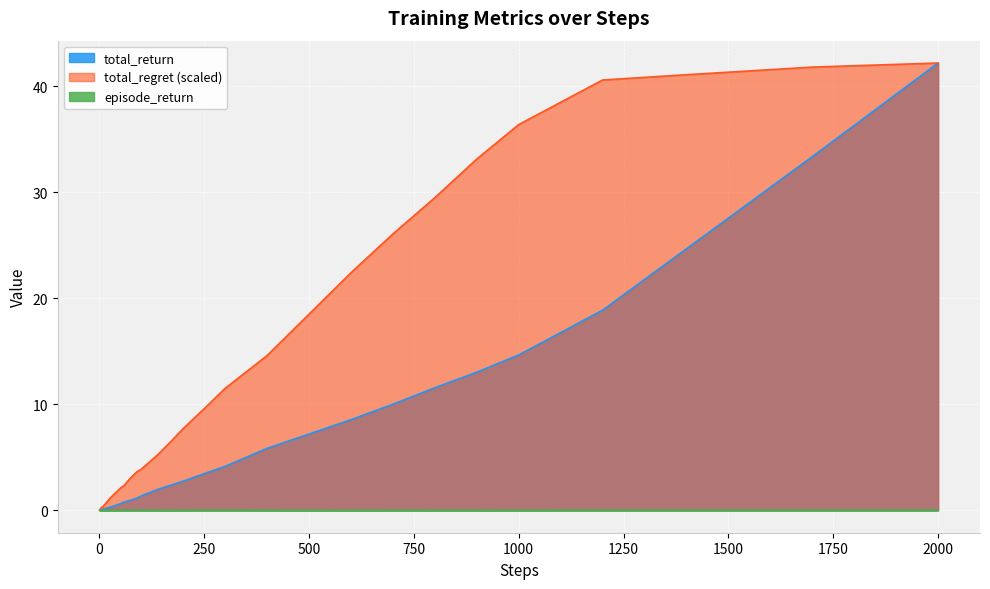

How many episode_return values are between 0 and 1?

40